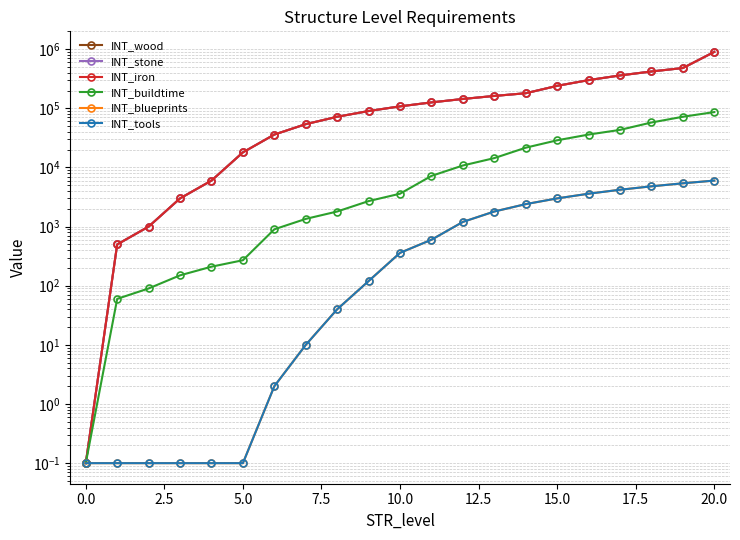

Is the value of INT_iron at 11 greater than the value of INT_wood at 14?

No